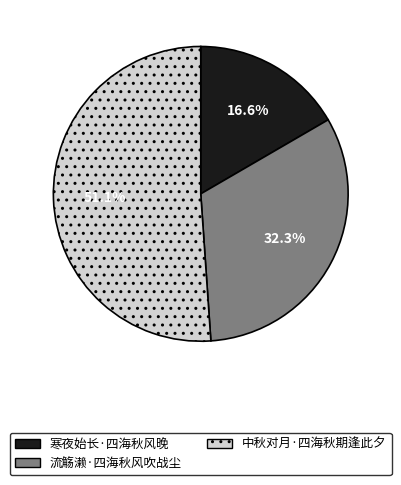

Rank the categories by value from highest to lowest.

中秋对月·四海秋期逢此夕, 流觞濑·四海秋风吹战尘, 寒夜始长·四海秋风晚